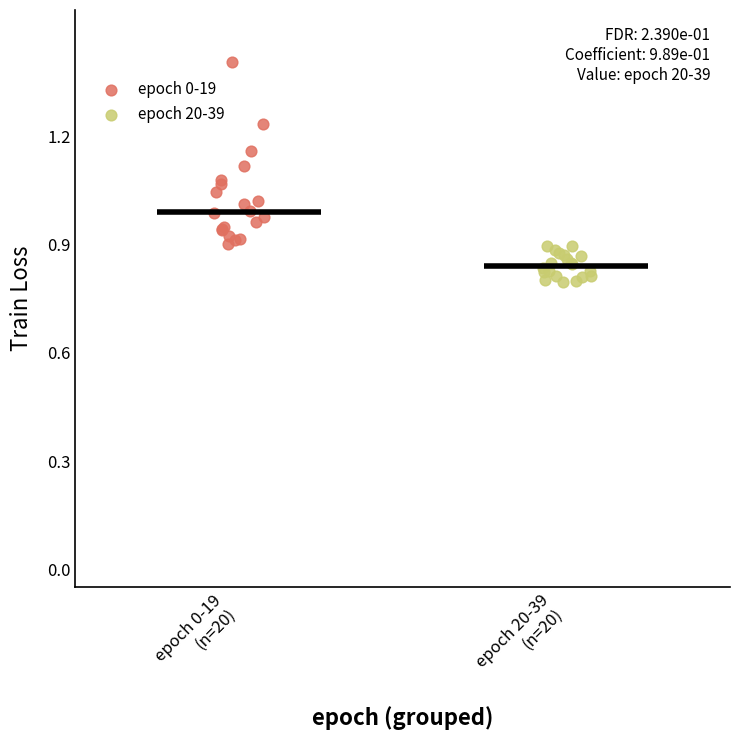

Which series has the widest spread of Y values?

epoch 0-19